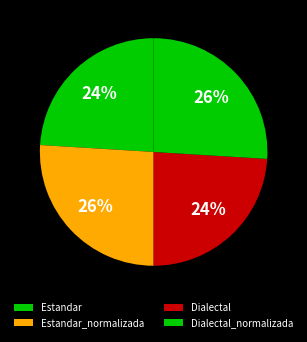

How many segments does this pie chart have?

4